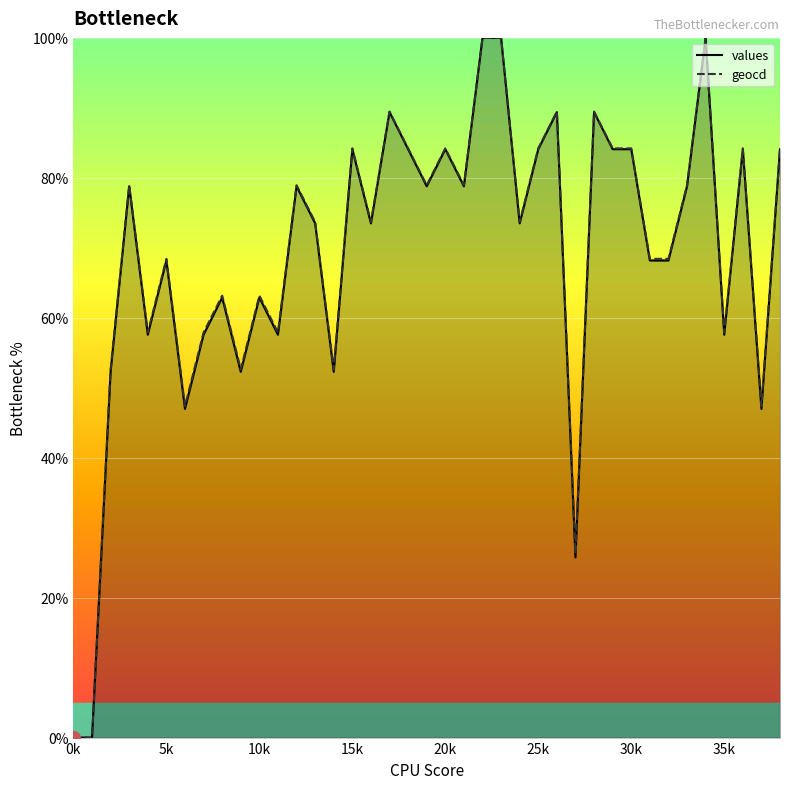

Which has a higher value, 19 or 15?

15